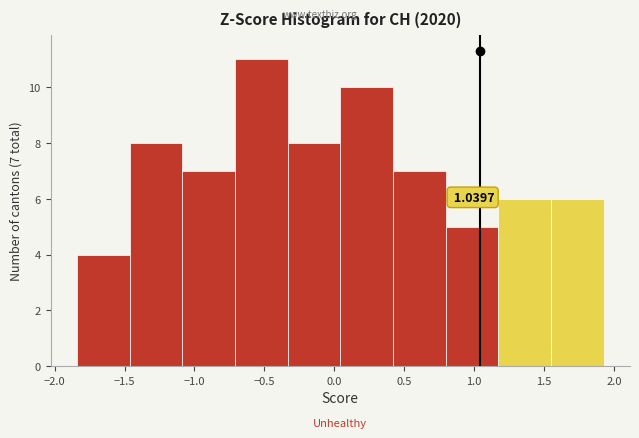

Which range on the x-axis has the tallest bar?

-0.70 to -0.35